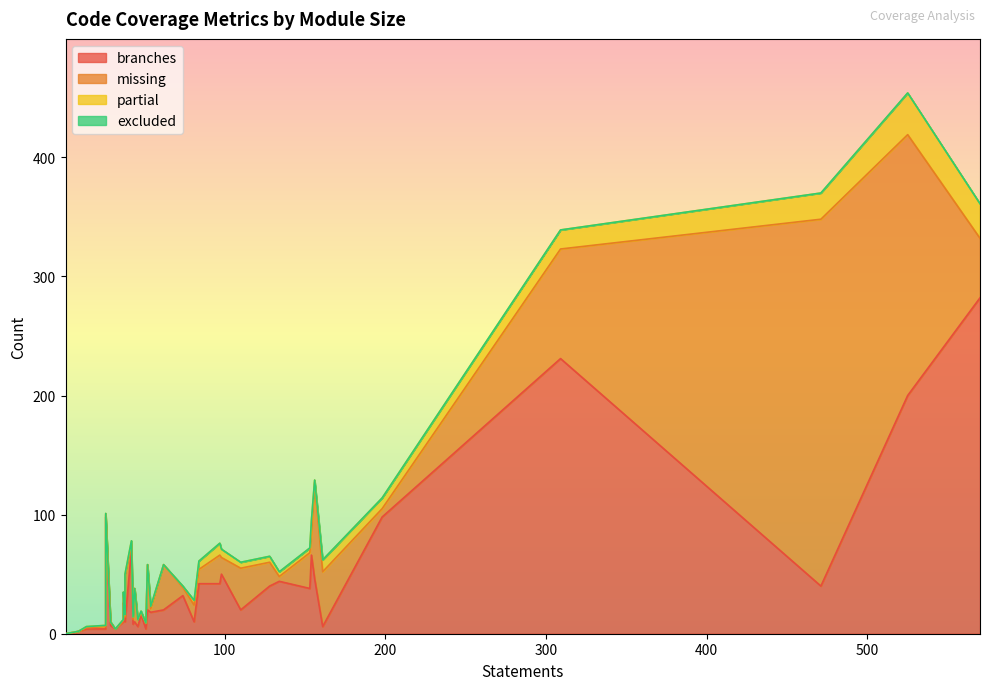

True or false: excluded and branches cross at least once.

False